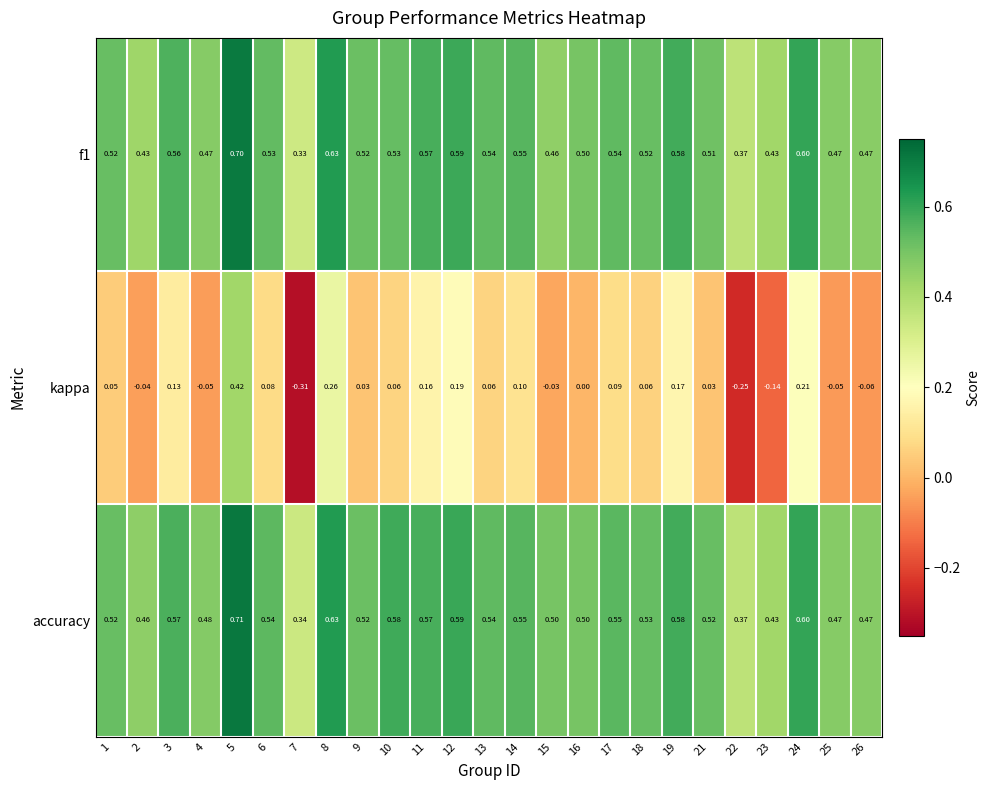

Which series has the widest spread of values?

kappa